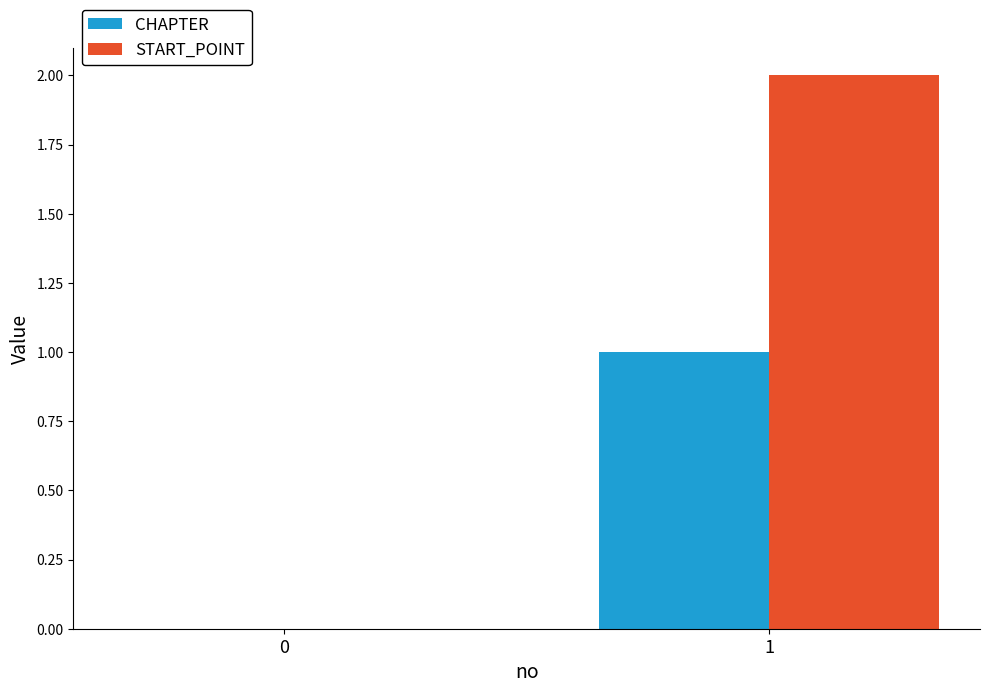

Between 0 and 1, which series saw the biggest shift?

START_POINT